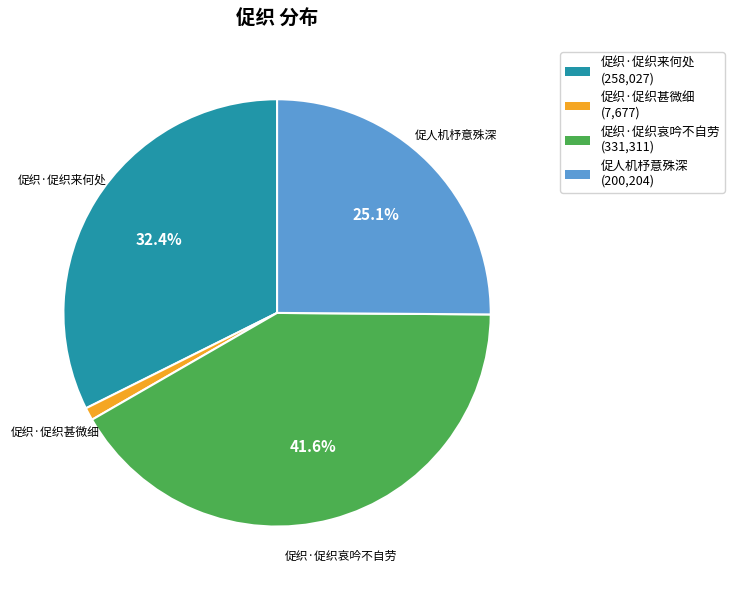

True or false: 促人机杼意殊深 accounts for 25% of the total.

True